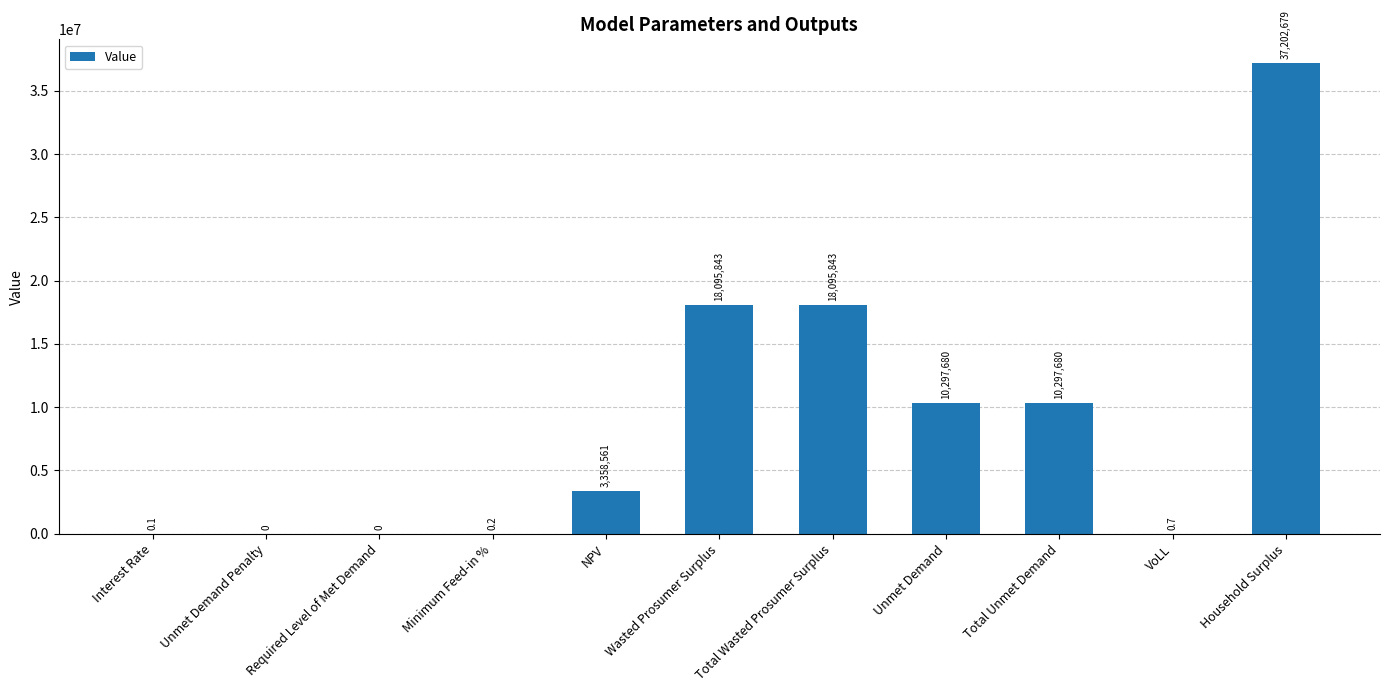

The value at NPV is 3358561.1. True or false?

True